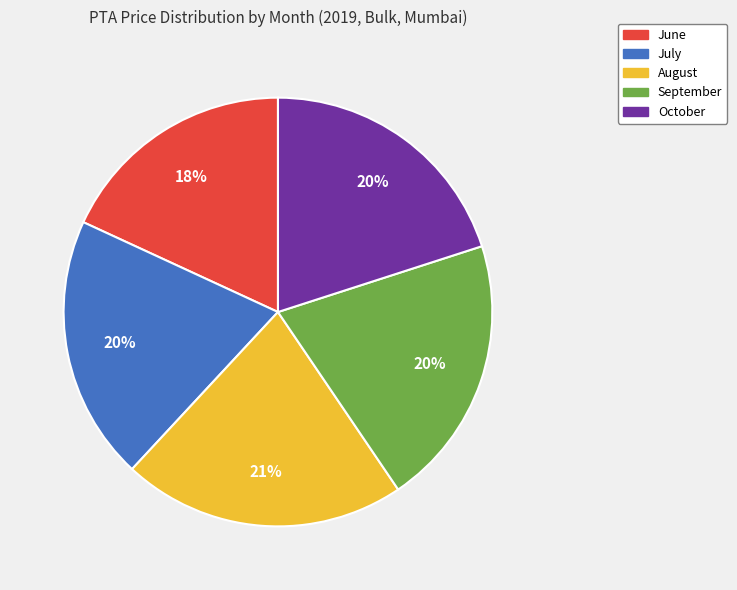

Combined, do September and June account for over 50%?

No